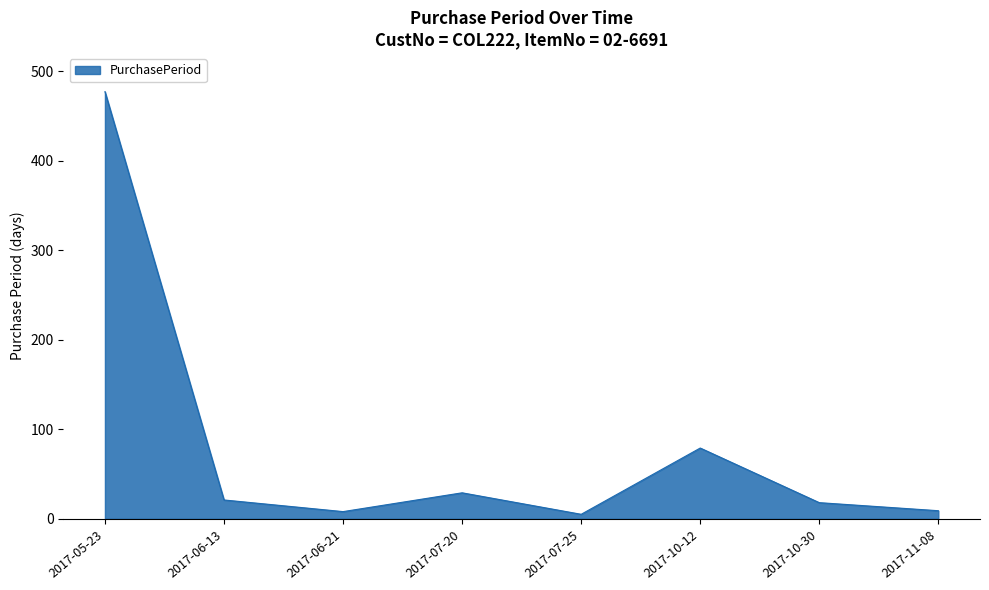

What is the greatest value displayed?

477